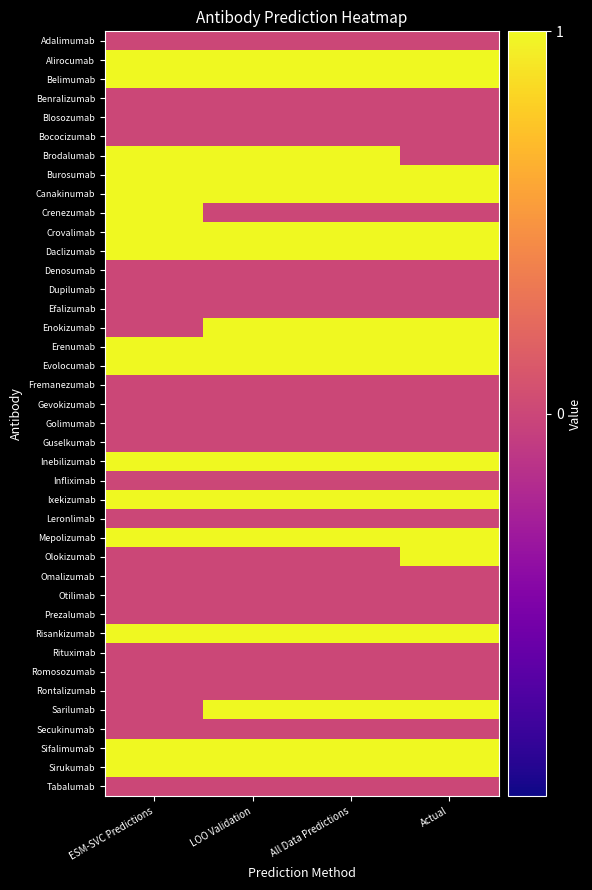

Reading left to right, list all the values displayed in this chart.

Adalimumab: ESM-SVC Predictions=0	LOO Validation=0	All Data Predictions=0	Actual=0
Alirocumab: ESM-SVC Predictions=1	LOO Validation=1	All Data Predictions=1	Actual=1
Belimumab: ESM-SVC Predictions=1	LOO Validation=1	All Data Predictions=1	Actual=1
Benralizumab: ESM-SVC Predictions=0	LOO Validation=0	All Data Predictions=0	Actual=0
Blosozumab: ESM-SVC Predictions=0	LOO Validation=0	All Data Predictions=0	Actual=0
Bococizumab: ESM-SVC Predictions=0	LOO Validation=0	All Data Predictions=0	Actual=0
Brodalumab: ESM-SVC Predictions=1	LOO Validation=1	All Data Predictions=1	Actual=0
Burosumab: ESM-SVC Predictions=1	LOO Validation=1	All Data Predictions=1	Actual=1
Canakinumab: ESM-SVC Predictions=1	LOO Validation=1	All Data Predictions=1	Actual=1
Crenezumab: ESM-SVC Predictions=1	LOO Validation=0	All Data Predictions=0	Actual=0
Crovalimab: ESM-SVC Predictions=1	LOO Validation=1	All Data Predictions=1	Actual=1
Daclizumab: ESM-SVC Predictions=1	LOO Validation=1	All Data Predictions=1	Actual=1
Denosumab: ESM-SVC Predictions=0	LOO Validation=0	All Data Predictions=0	Actual=0
Dupilumab: ESM-SVC Predictions=0	LOO Validation=0	All Data Predictions=0	Actual=0
Efalizumab: ESM-SVC Predictions=0	LOO Validation=0	All Data Predictions=0	Actual=0
Enokizumab: ESM-SVC Predictions=0	LOO Validation=1	All Data Predictions=1	Actual=1
Erenumab: ESM-SVC Predictions=1	LOO Validation=1	All Data Predictions=1	Actual=1
Evolocumab: ESM-SVC Predictions=1	LOO Validation=1	All Data Predictions=1	Actual=1
Fremanezumab: ESM-SVC Predictions=0	LOO Validation=0	All Data Predictions=0	Actual=0
Gevokizumab: ESM-SVC Predictions=0	LOO Validation=0	All Data Predictions=0	Actual=0
Golimumab: ESM-SVC Predictions=0	LOO Validation=0	All Data Predictions=0	Actual=0
Guselkumab: ESM-SVC Predictions=0	LOO Validation=0	All Data Predictions=0	Actual=0
Inebilizumab: ESM-SVC Predictions=1	LOO Validation=1	All Data Predictions=1	Actual=1
Infliximab: ESM-SVC Predictions=0	LOO Validation=0	All Data Predictions=0	Actual=0
Ixekizumab: ESM-SVC Predictions=1	LOO Validation=1	All Data Predictions=1	Actual=1
Leronlimab: ESM-SVC Predictions=0	LOO Validation=0	All Data Predictions=0	Actual=0
Mepolizumab: ESM-SVC Predictions=1	LOO Validation=1	All Data Predictions=1	Actual=1
Olokizumab: ESM-SVC Predictions=0	LOO Validation=0	All Data Predictions=0	Actual=1
Omalizumab: ESM-SVC Predictions=0	LOO Validation=0	All Data Predictions=0	Actual=0
Otilimab: ESM-SVC Predictions=0	LOO Validation=0	All Data Predictions=0	Actual=0
Prezalumab: ESM-SVC Predictions=0	LOO Validation=0	All Data Predictions=0	Actual=0
Risankizumab: ESM-SVC Predictions=1	LOO Validation=1	All Data Predictions=1	Actual=1
Rituximab: ESM-SVC Predictions=0	LOO Validation=0	All Data Predictions=0	Actual=0
Romosozumab: ESM-SVC Predictions=0	LOO Validation=0	All Data Predictions=0	Actual=0
Rontalizumab: ESM-SVC Predictions=0	LOO Validation=0	All Data Predictions=0	Actual=0
Sarilumab: ESM-SVC Predictions=0	LOO Validation=1	All Data Predictions=1	Actual=1
Secukinumab: ESM-SVC Predictions=0	LOO Validation=0	All Data Predictions=0	Actual=0
Sifalimumab: ESM-SVC Predictions=1	LOO Validation=1	All Data Predictions=1	Actual=1
Sirukumab: ESM-SVC Predictions=1	LOO Validation=1	All Data Predictions=1	Actual=1
Tabalumab: ESM-SVC Predictions=0	LOO Validation=0	All Data Predictions=0	Actual=0